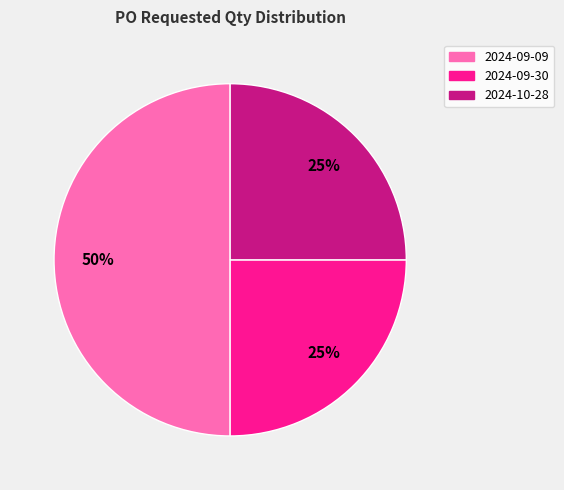

Count the number of slices in the pie.

3